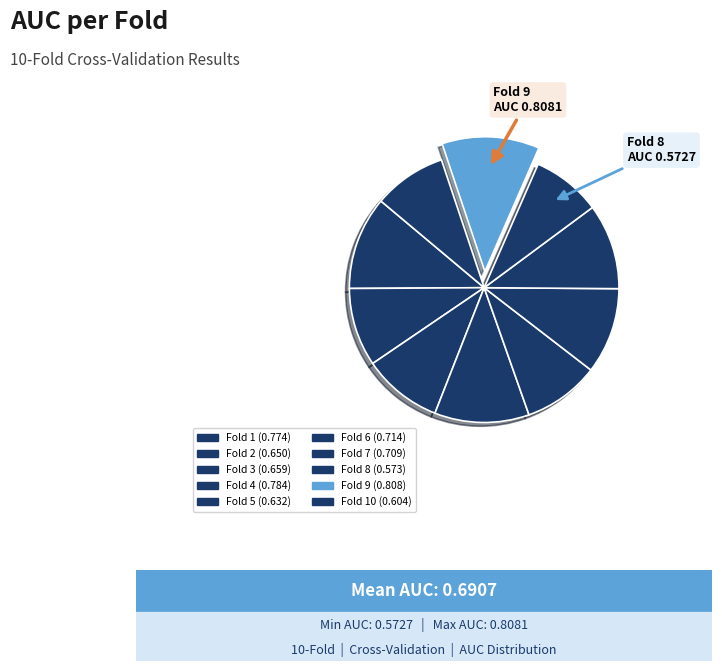

Does any single category account for the majority?

No